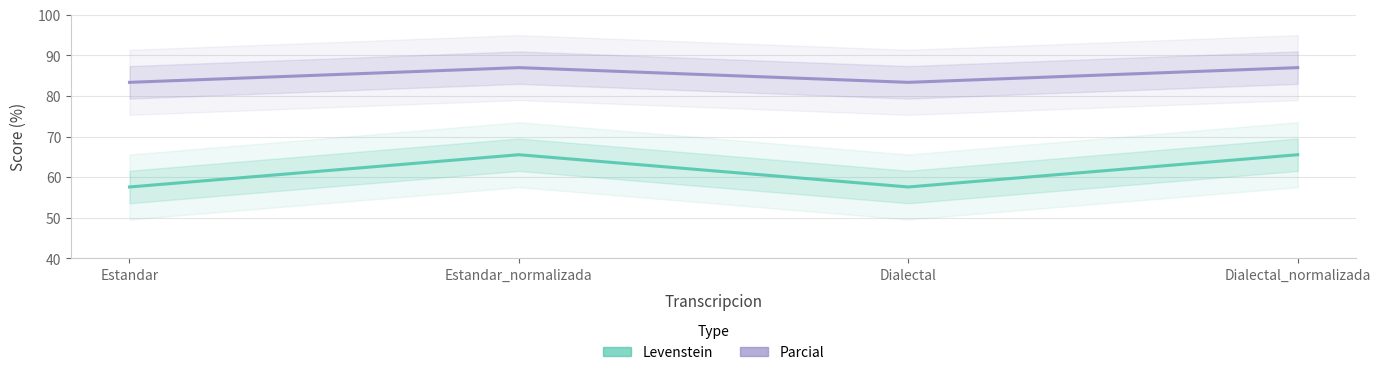

List the series in order of their overall mean, lowest first.

Levenstein, Parcial